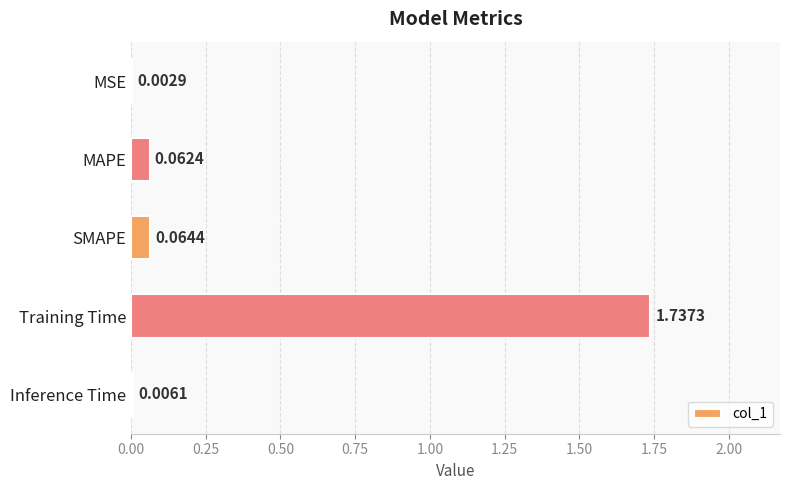

At which category does the chart reach its peak across all series?

Training Time